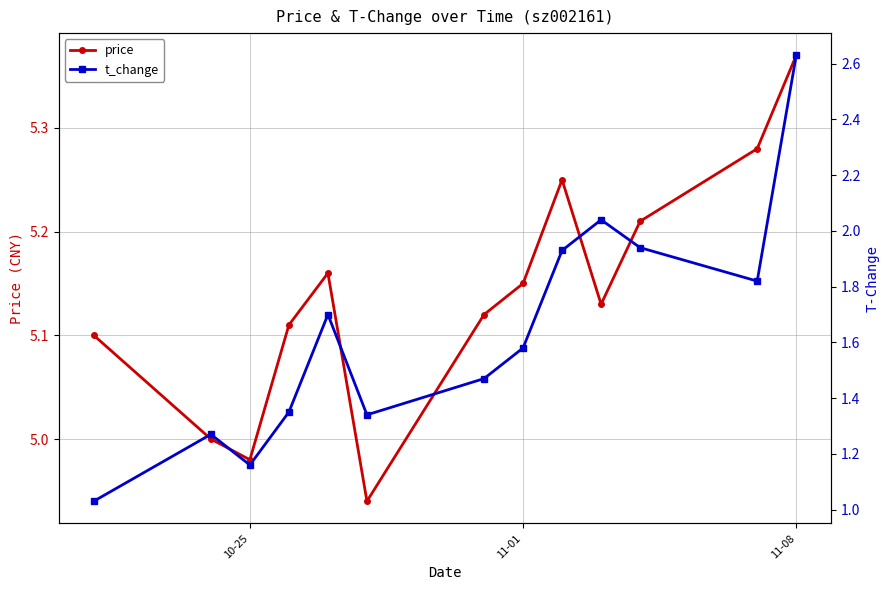

In price, how many points are lower than both neighbors (excluding endpoints)?

3